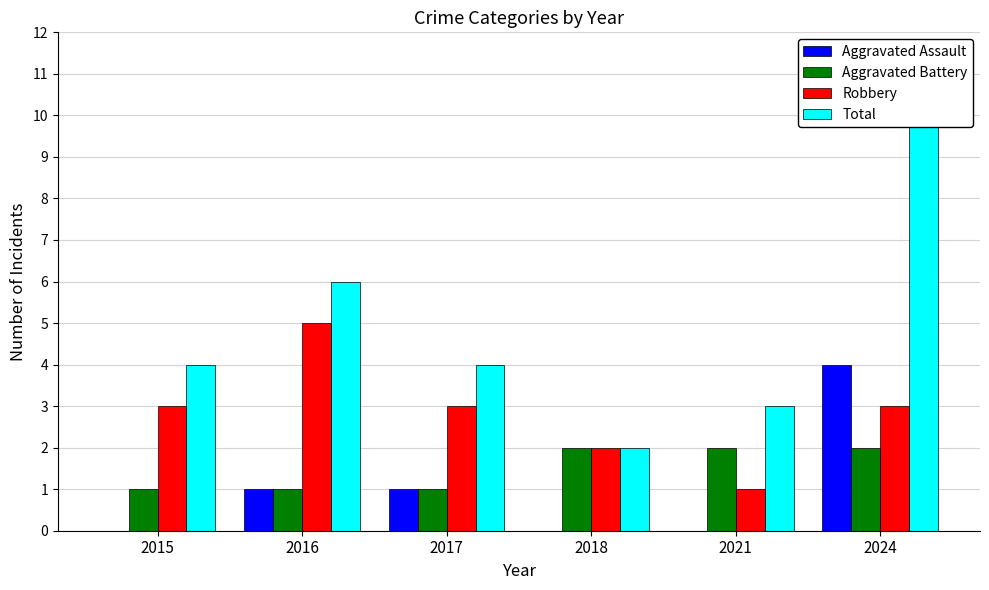

Count the number of data series in this chart.

4